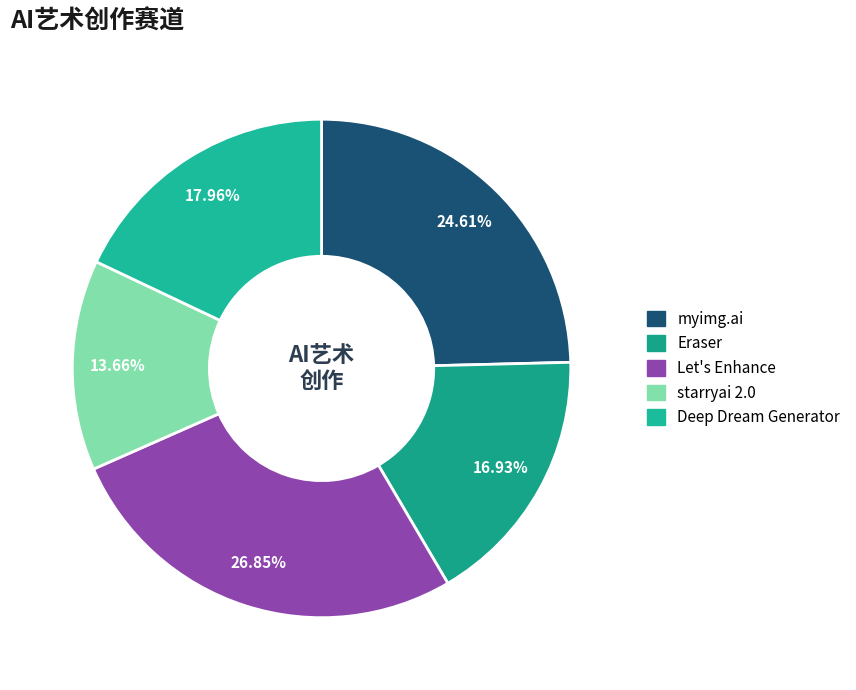

Is it true that myimg.ai is 30% of the pie?

False